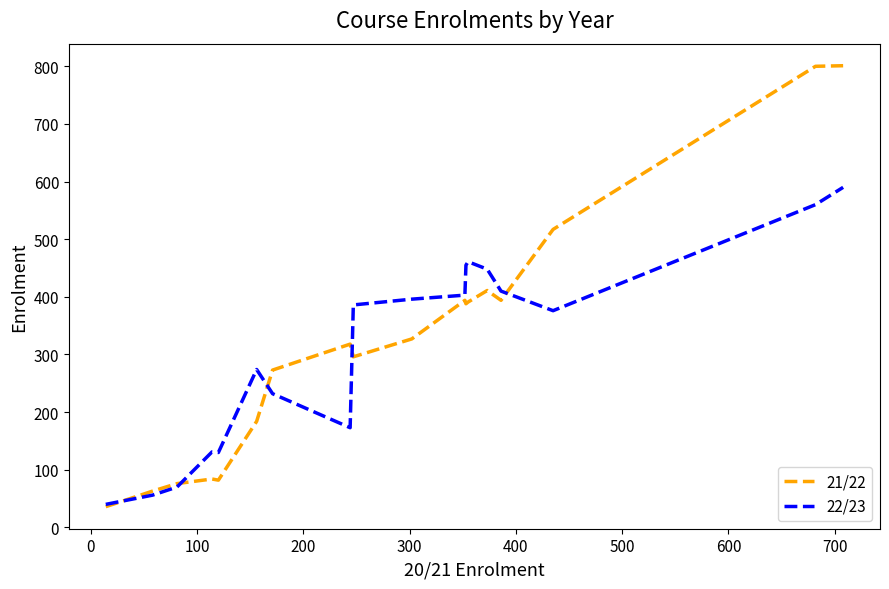

What is the minimum value for 21/22?

36